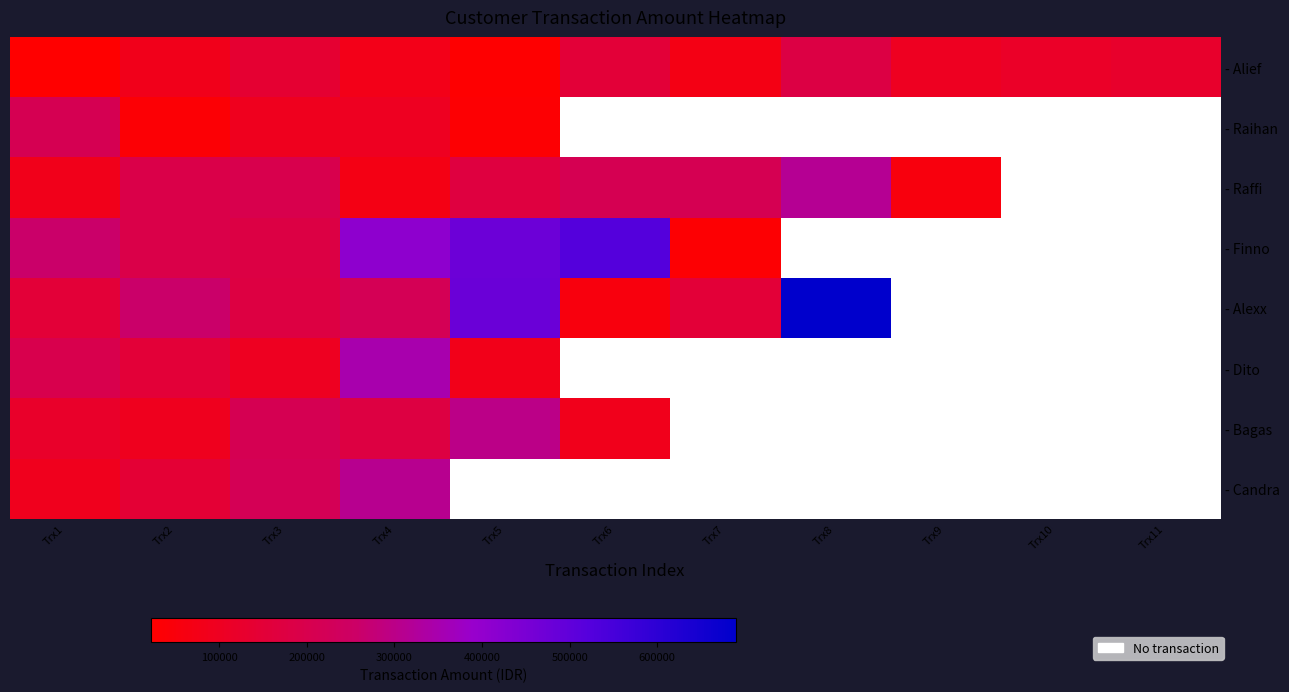

What is the difference between the highest and lowest values at Trx7?

180000.0